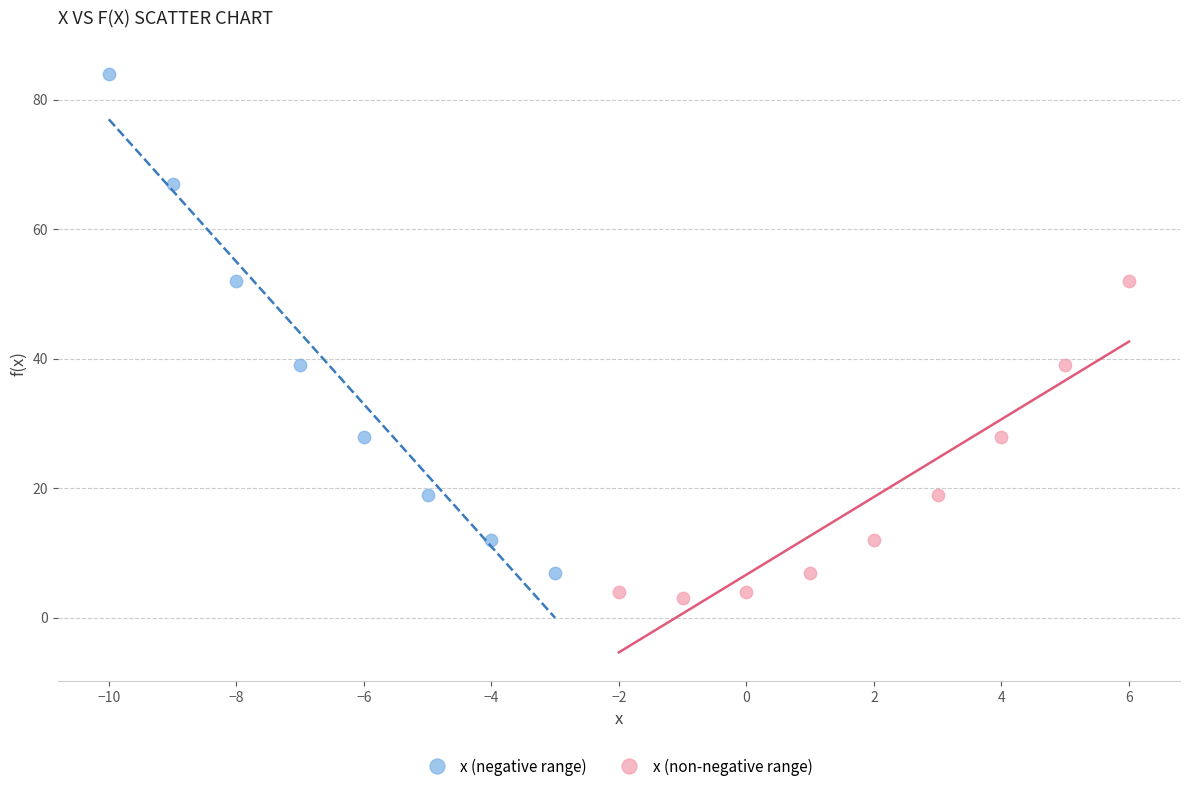

Which series contains the lowest Y value?

x (non-negative range)